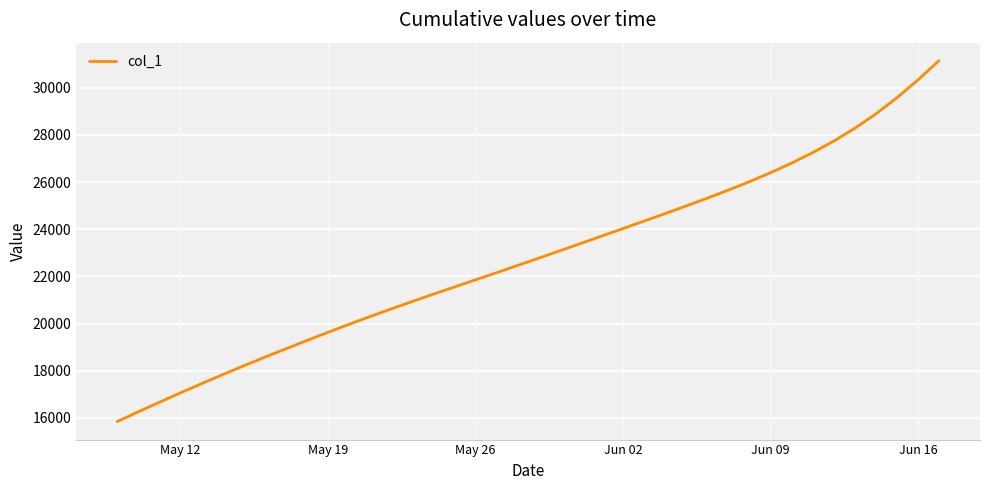

What is the difference between the maximum and minimum values?

15301.4